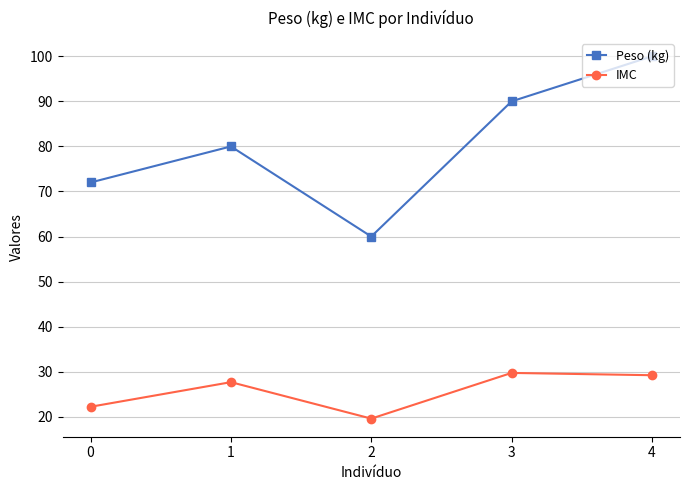

At which category is the sum across all series the highest?

4